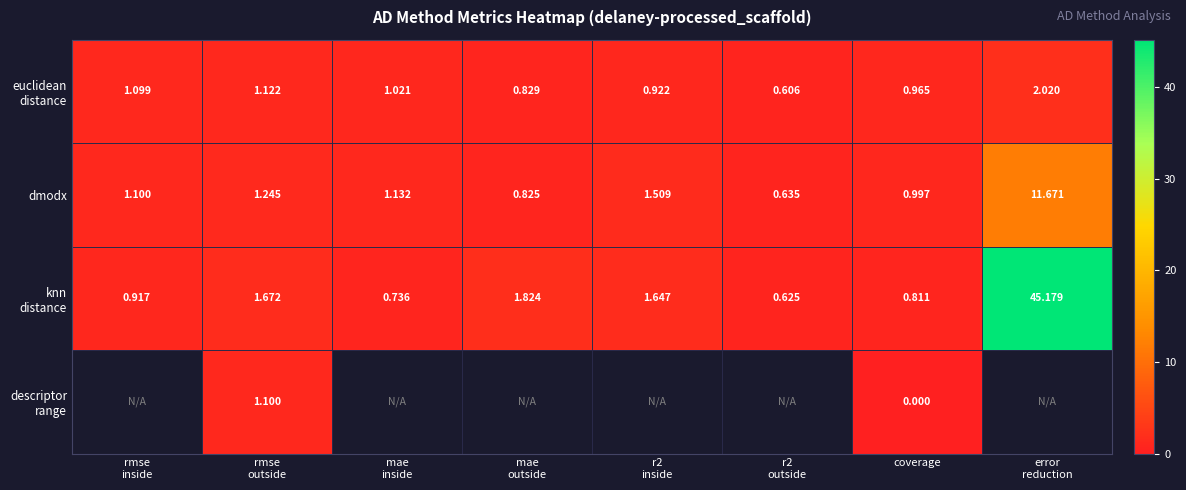

What is the approximate value of dmodx at mae outside?

0.8